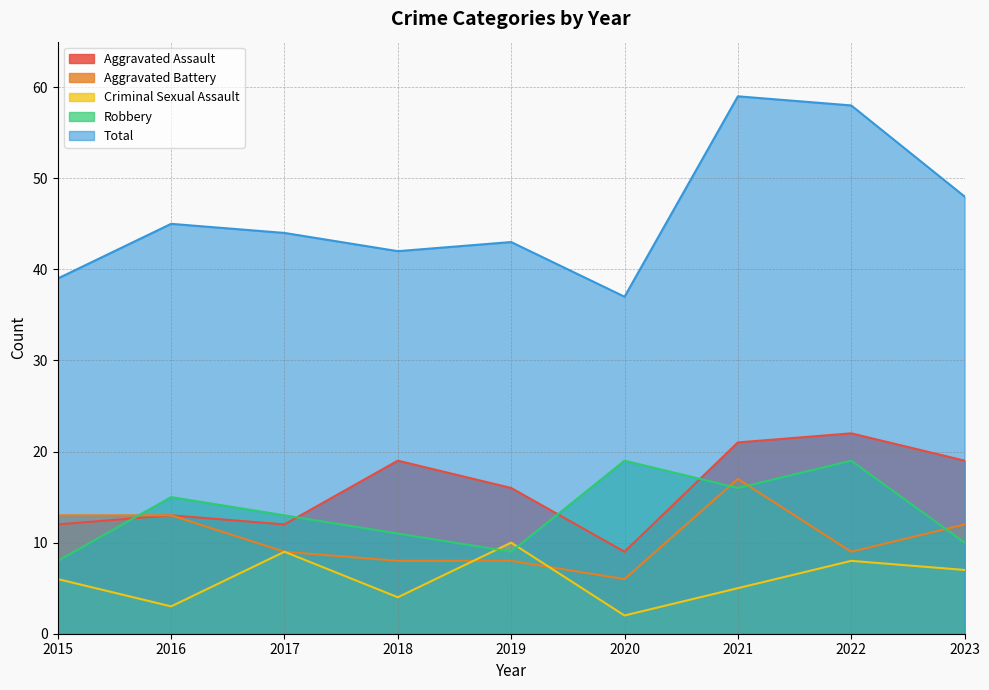

After their last crossing, which series has the higher values: Criminal Sexual Assault or Aggravated Battery?

Aggravated Battery